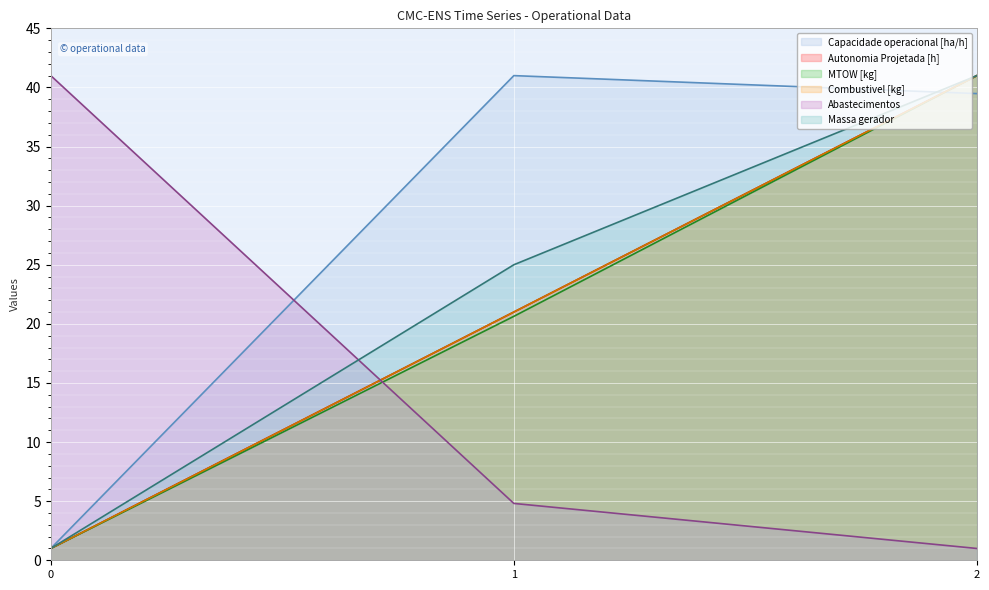

What is the difference between the Abastecimentos values at 1 and 0?

36.2